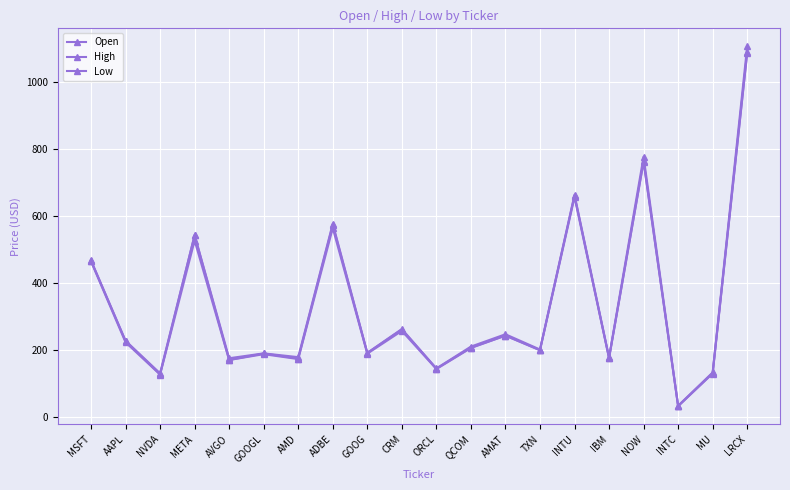

Between ADBE and MU, which series saw the biggest shift?

High